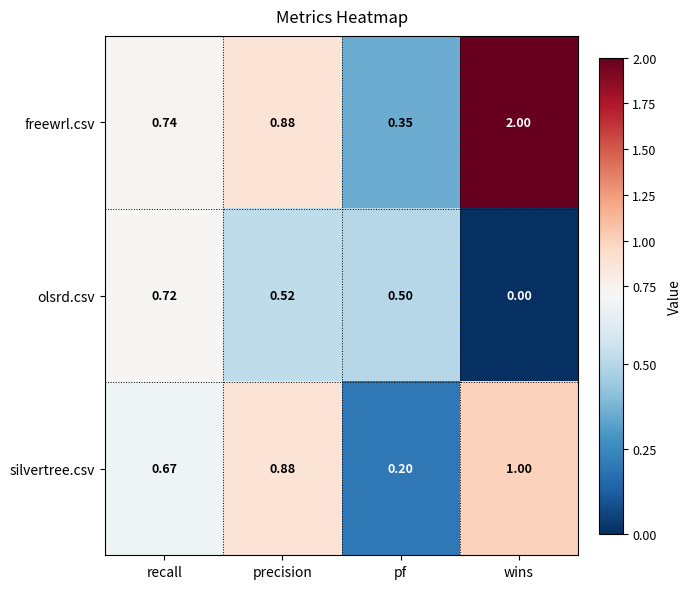

How many distinct data groups are displayed?

3